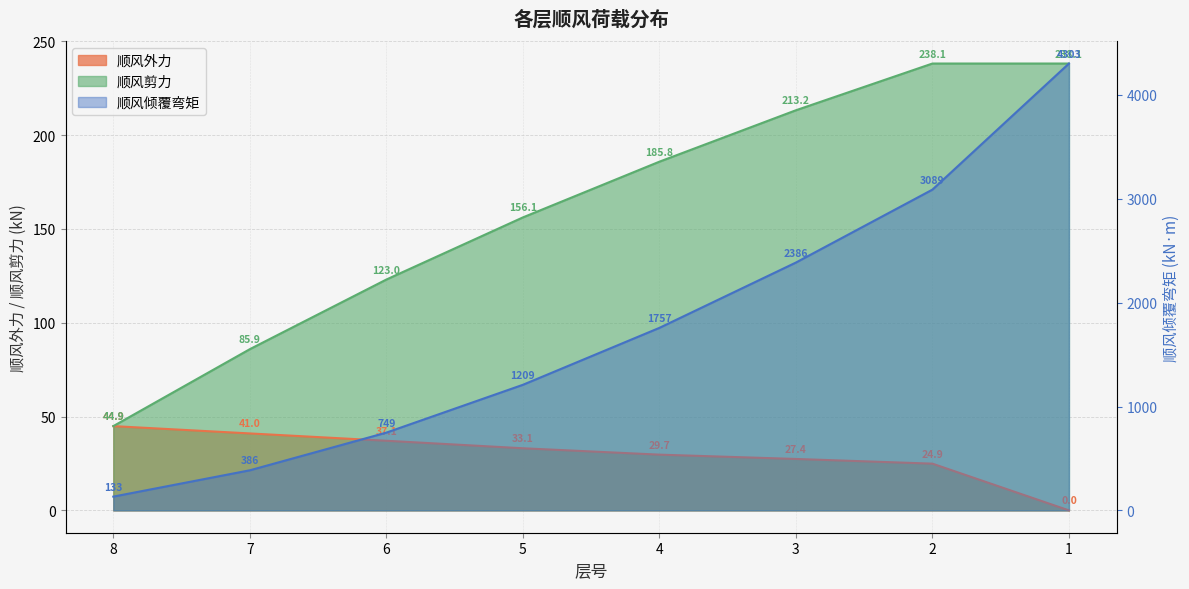

The value of 顺风倾覆弯矩 at 5 is 1209.2. True or false?

True